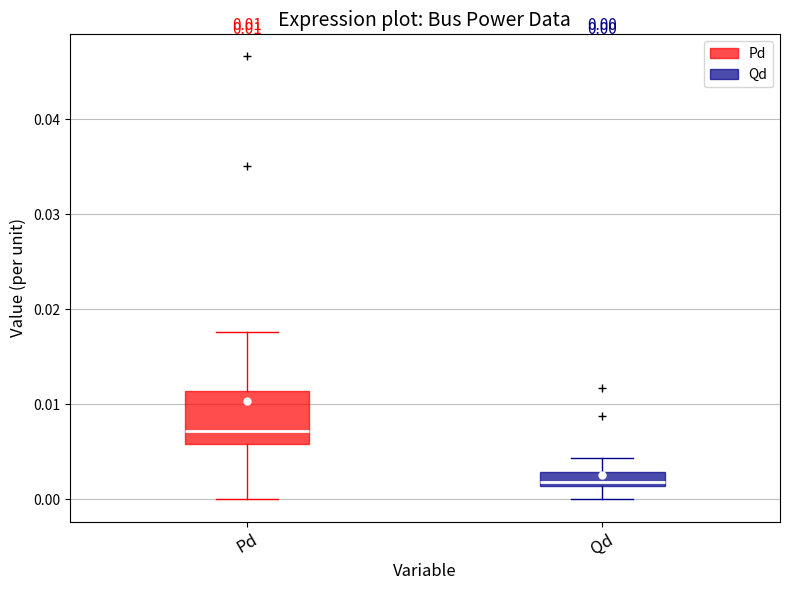

Which box's median line is the highest?

Pd